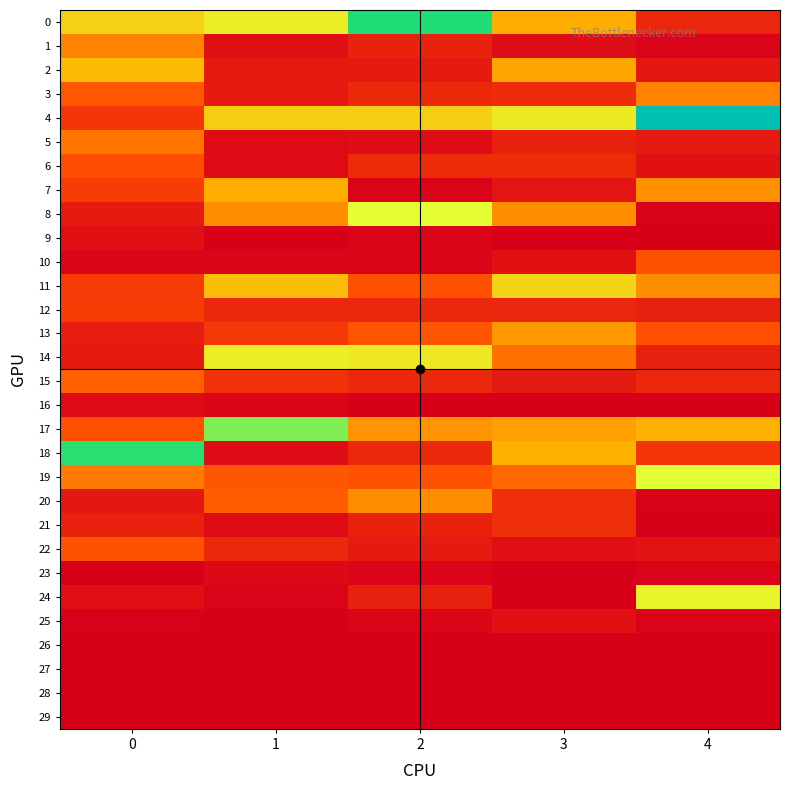

What is the total value across all series at 2?

1.0